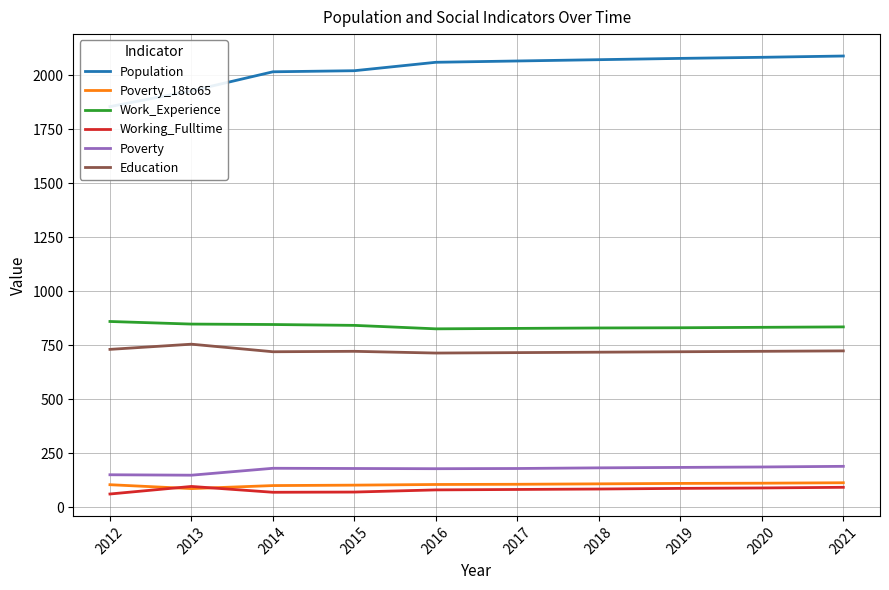

True or false: Education and Poverty intersect in this chart.

False